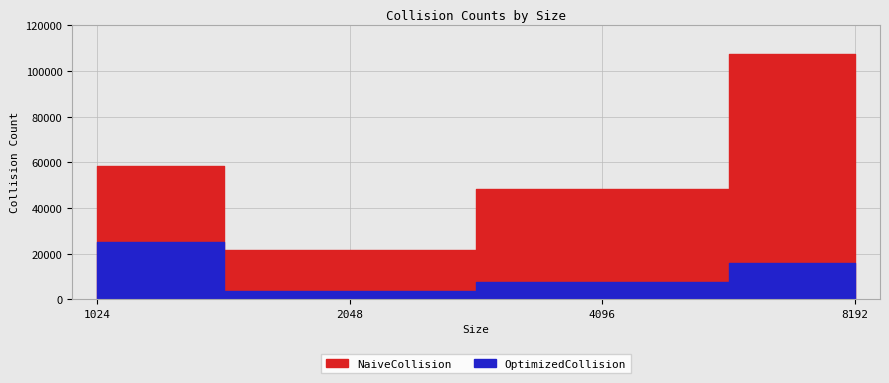

True or false: OptimizedCollision and NaiveCollision cross at least once.

False